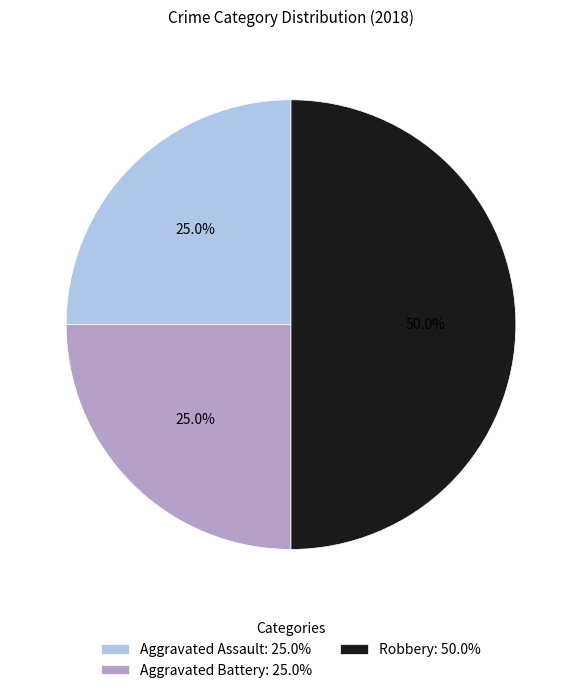

True or false: Aggravated Assault accounts for 25% of the total.

True